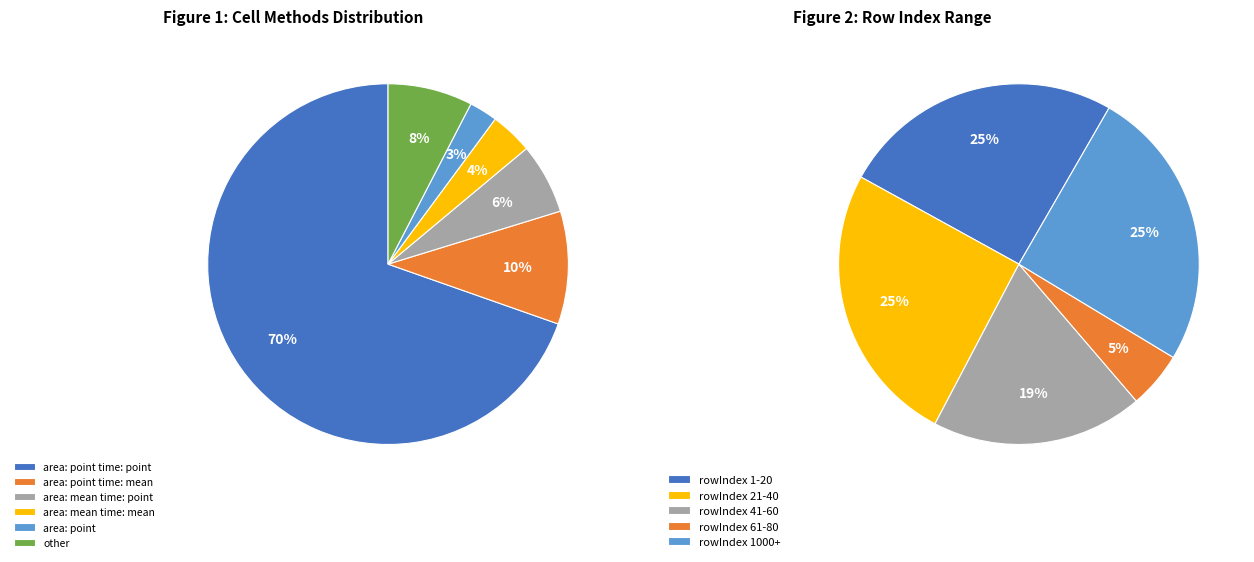

What is the largest slice in the pie chart?

area: point time: point